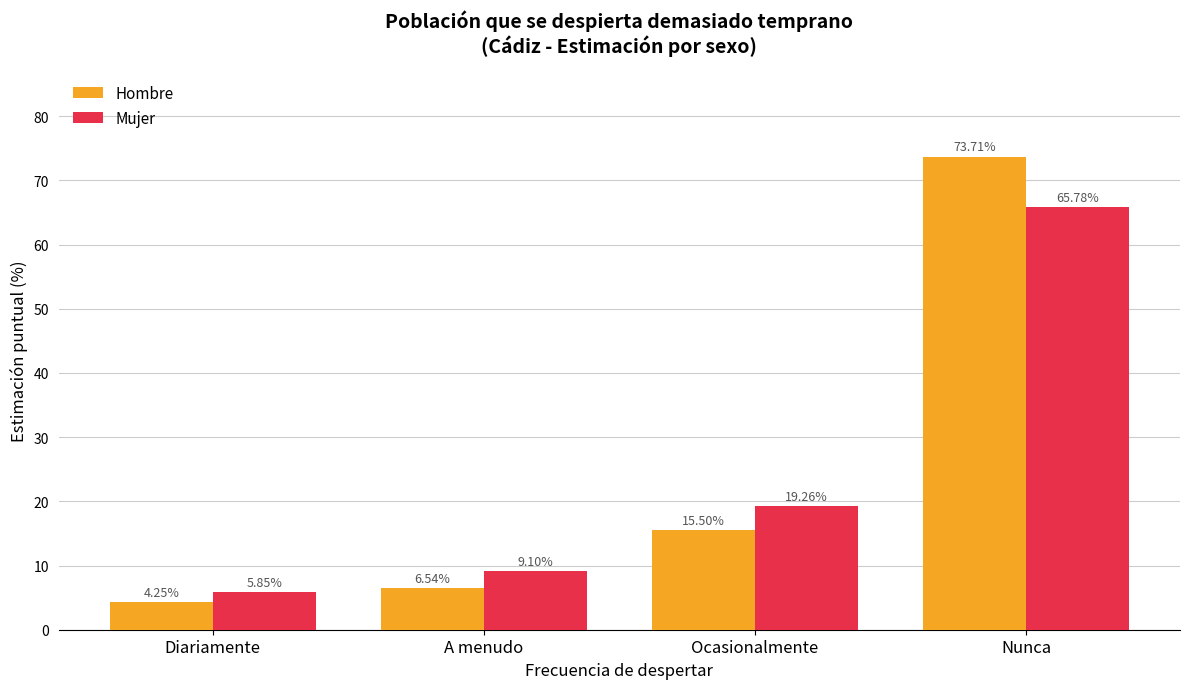

What is the difference between the maximum and minimum values in the Hombre series?

69.5